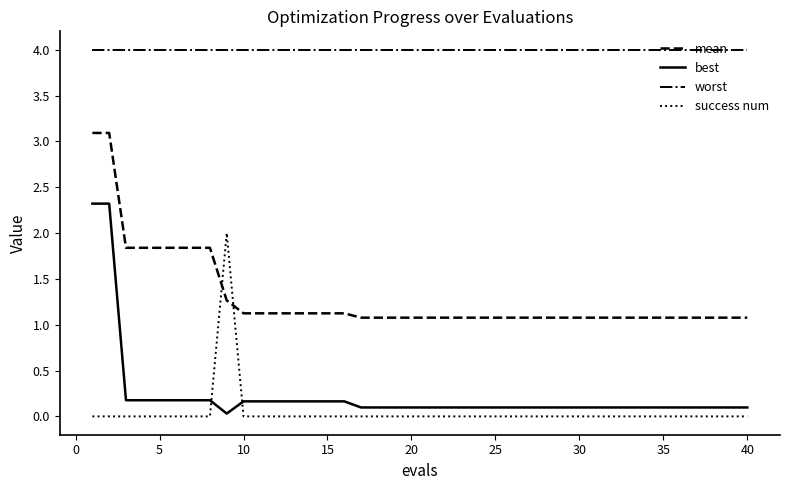

Which series has the largest range (max minus min)?

best